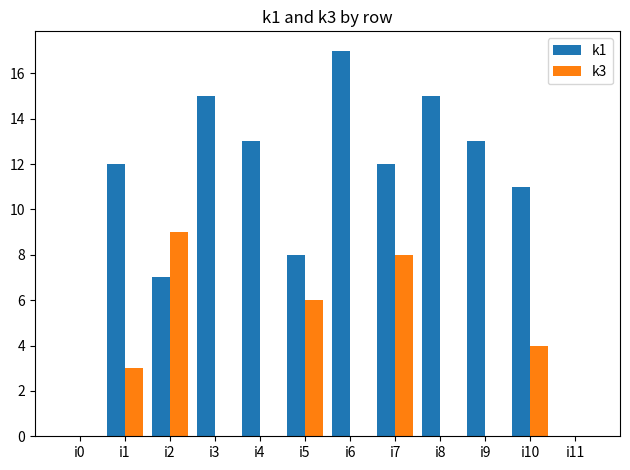

True or false: k1 has a value of 4 at i9.

False